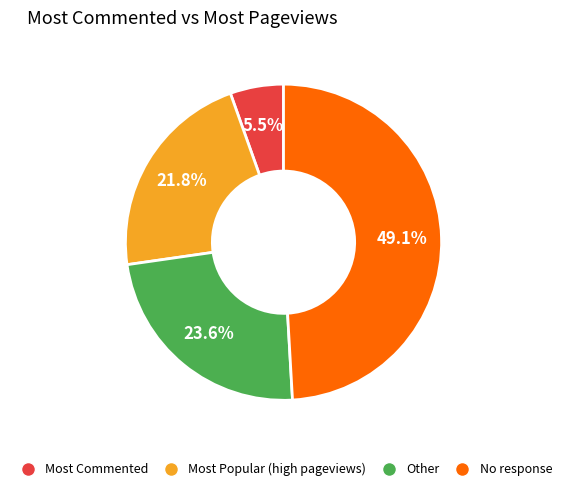

Is the sum of Most Commented and No response greater than half?

Yes